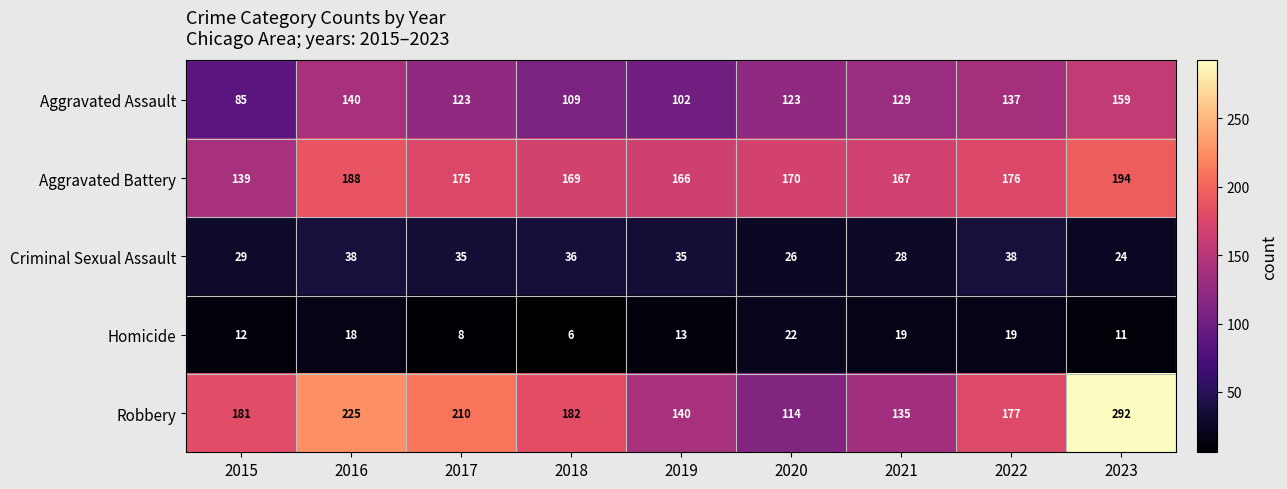

What is the average value of the Criminal Sexual Assault series?

32